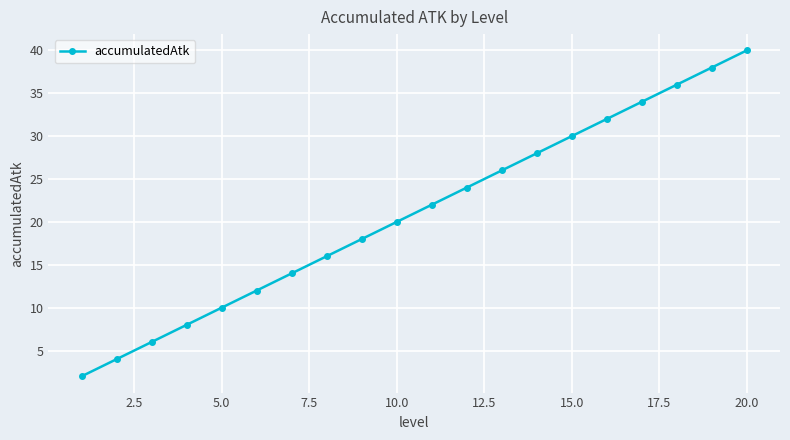

True or false: the data has more than 0 interior local peaks.

False